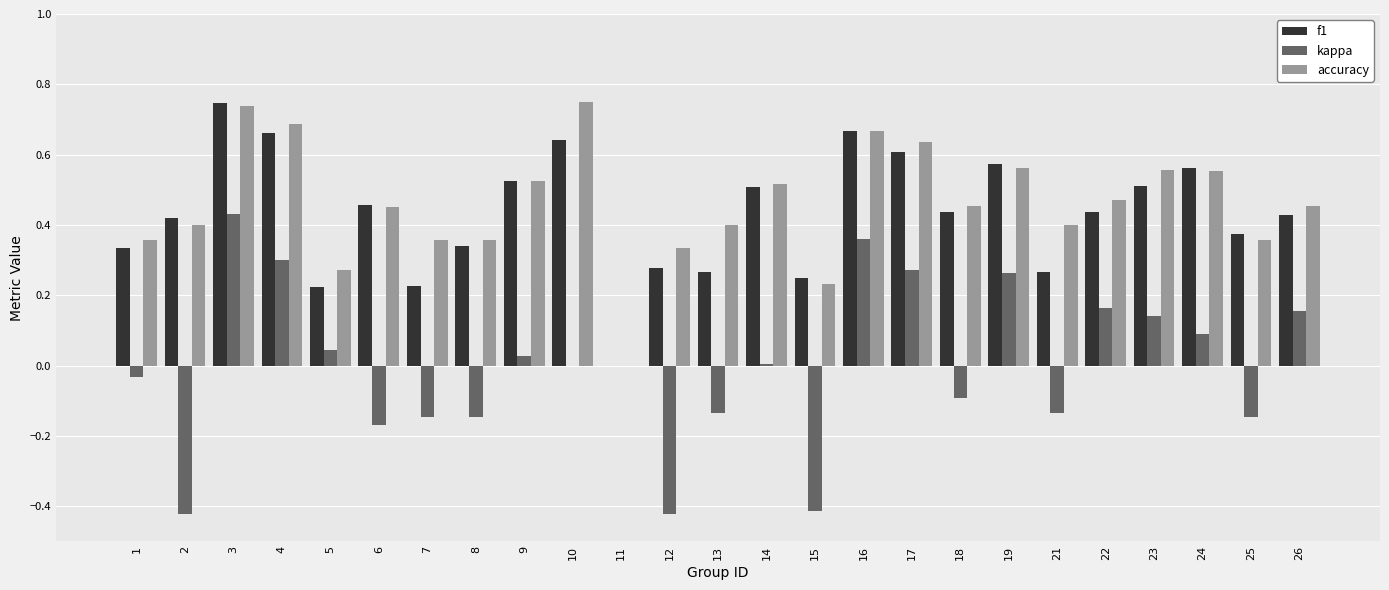

Between 18 and 26, which series saw the biggest shift?

kappa